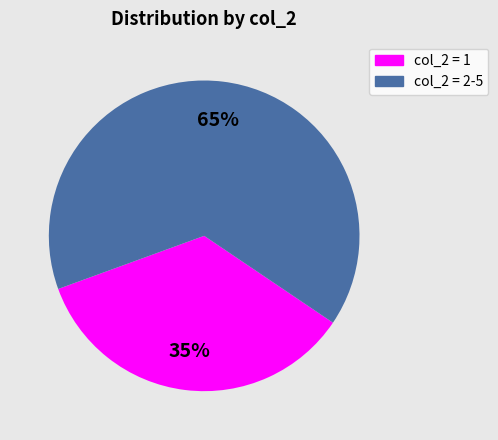

Which has a higher value, col_2 = 1 or col_2 = 2-5?

col_2 = 2-5